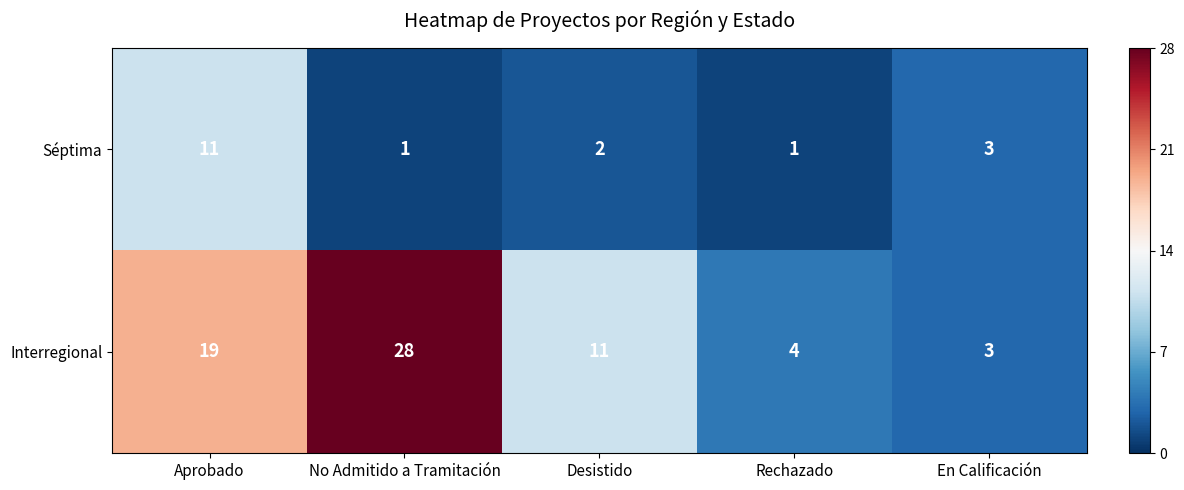

What is the average value of the Interregional series?

13